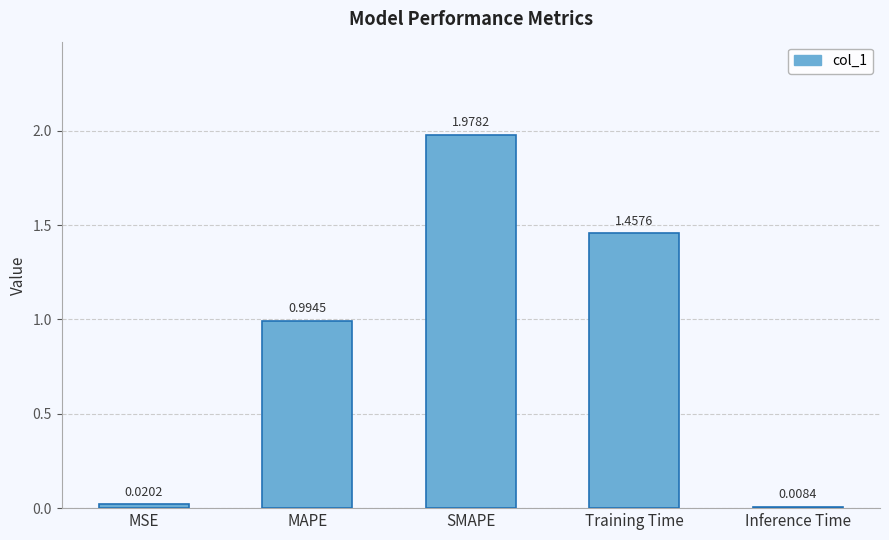

Which label corresponds to the largest value in the chart?

SMAPE